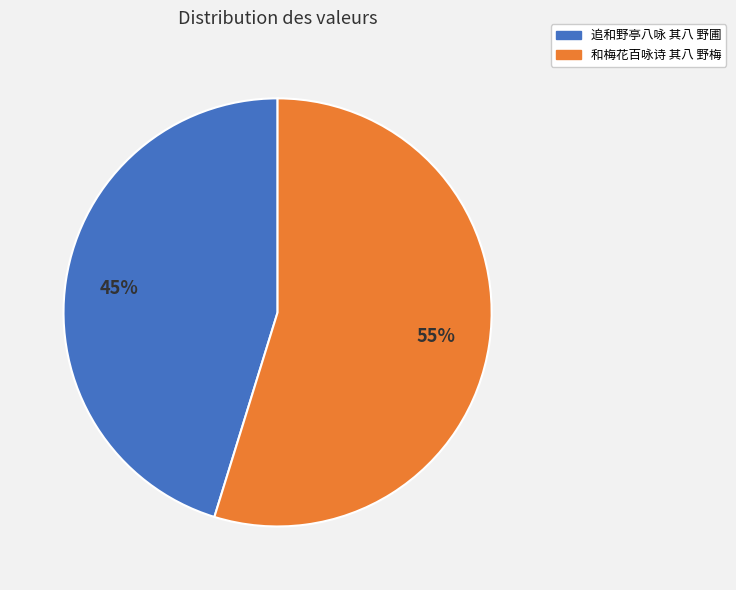

To the nearest percent, what is the difference between the largest and smallest slice percentages?

10%